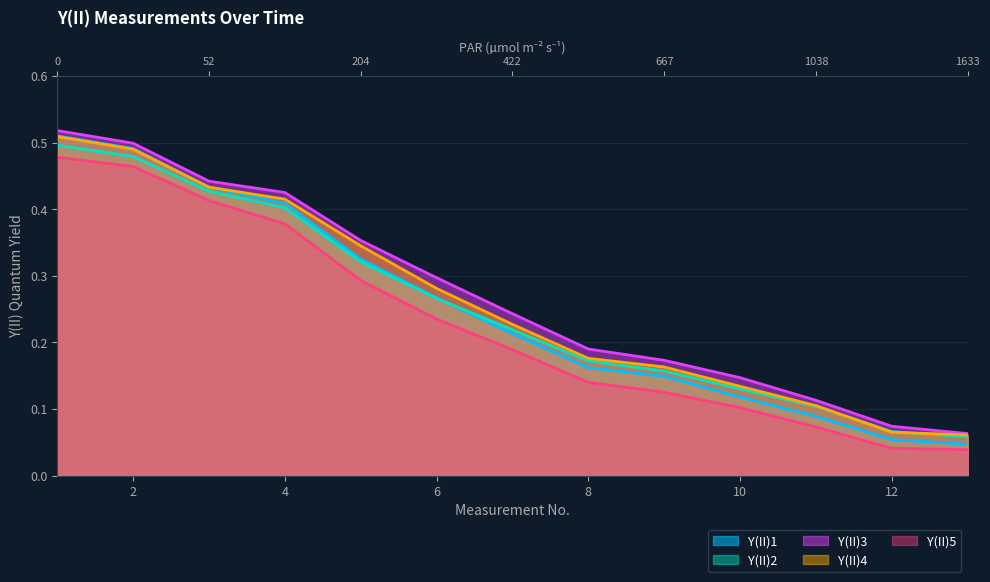

The value of Y(II)2 at 10 is 0.1. True or false?

False